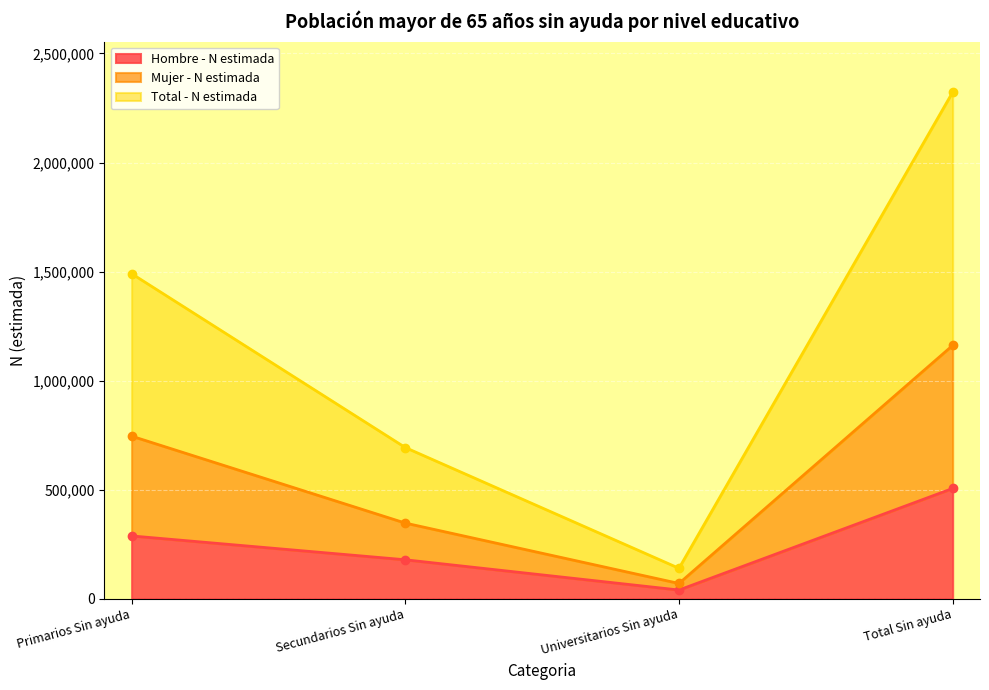

Between Total Sin ayuda and Primarios Sin ayuda, which is larger?

Total Sin ayuda